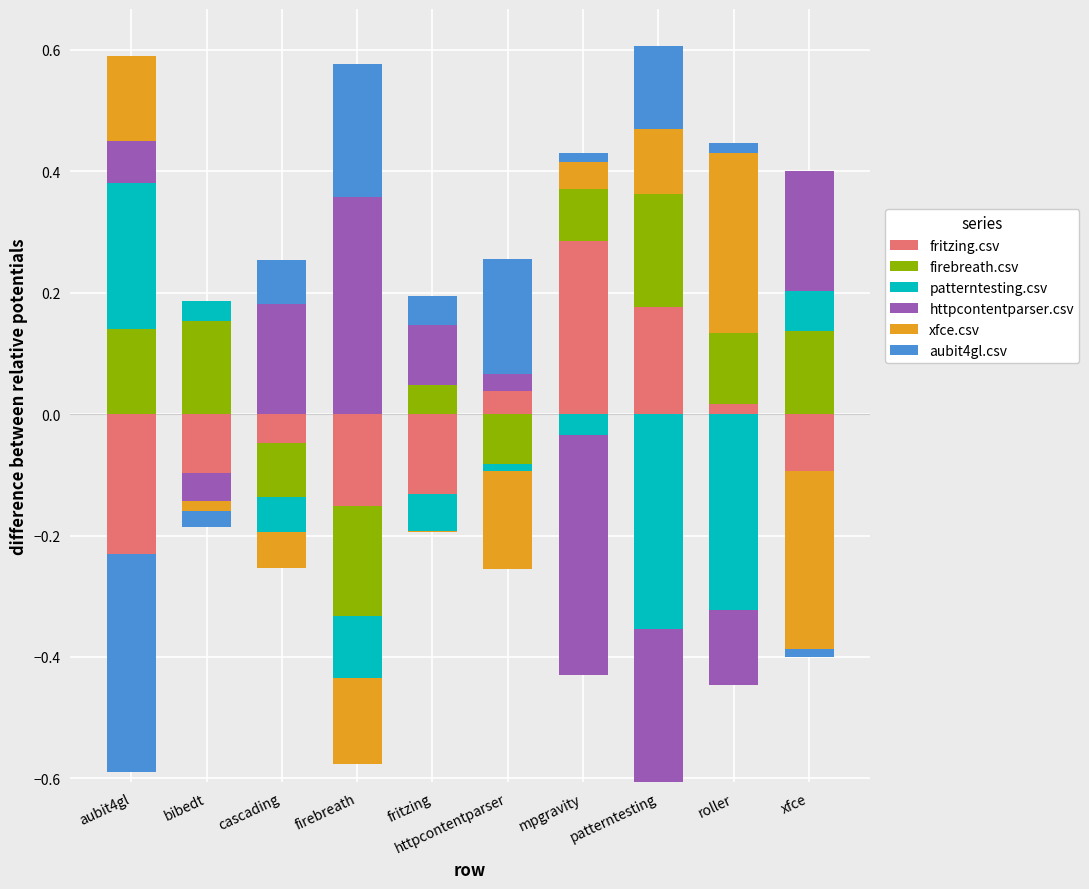

What is the maximum value for patterntesting.csv?

0.2